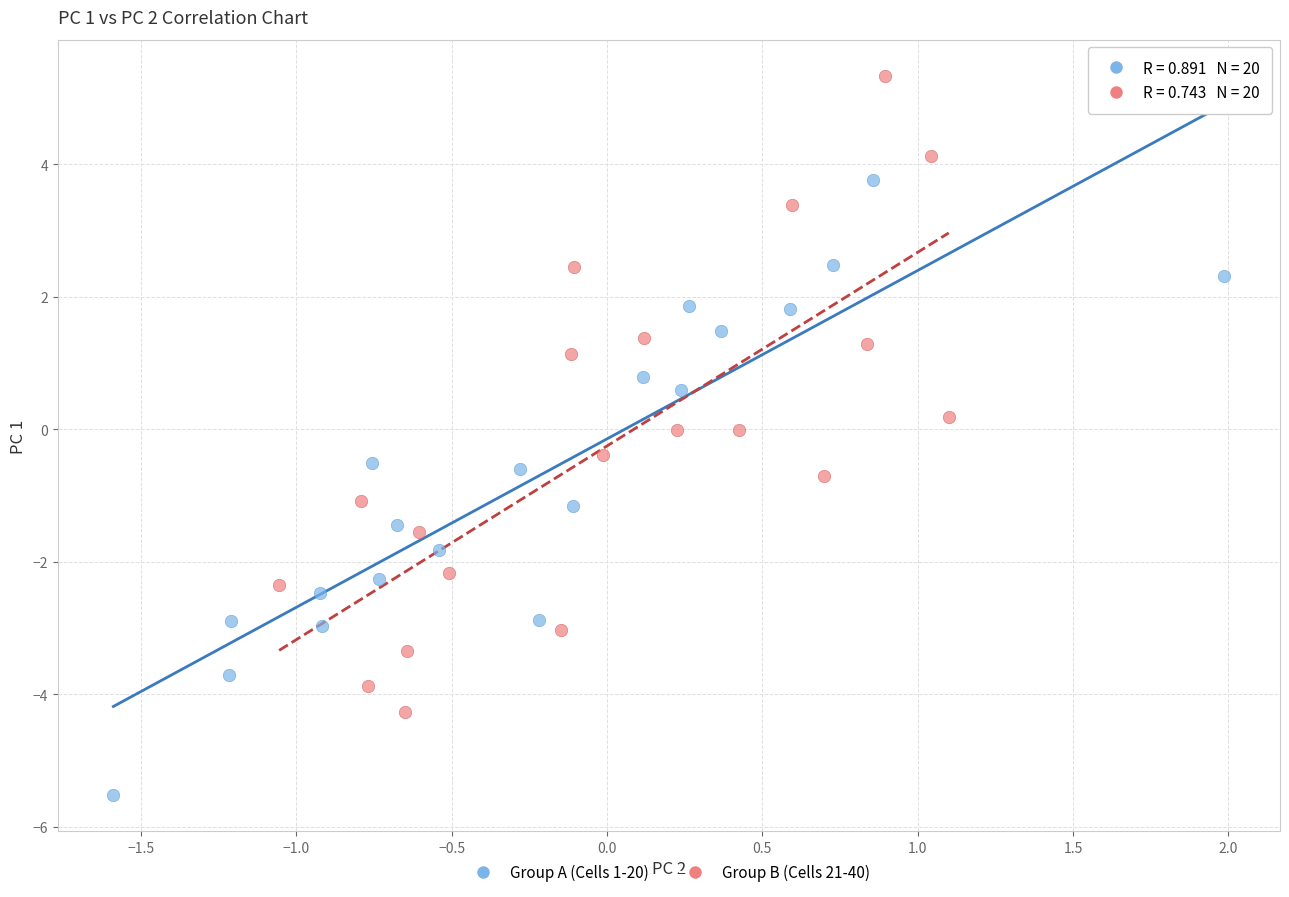

Which series contains the lowest Y value?

Group A (Cells 1-20)